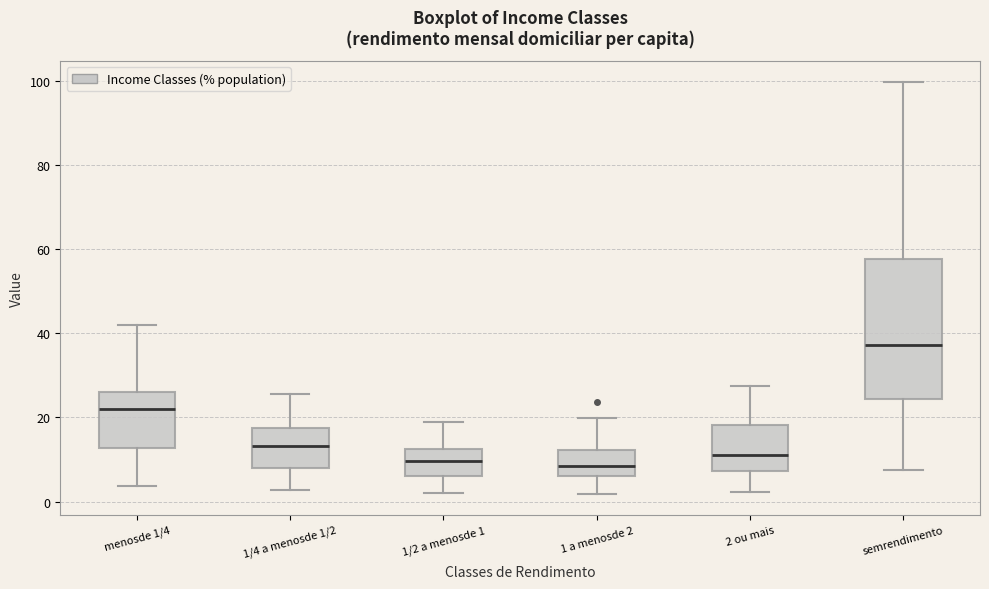

Where does the median line of the box for 1/2 a menosde 1 sit on the y-axis? The values are not printed on the chart, so give them approximately, as read against the axis.

10